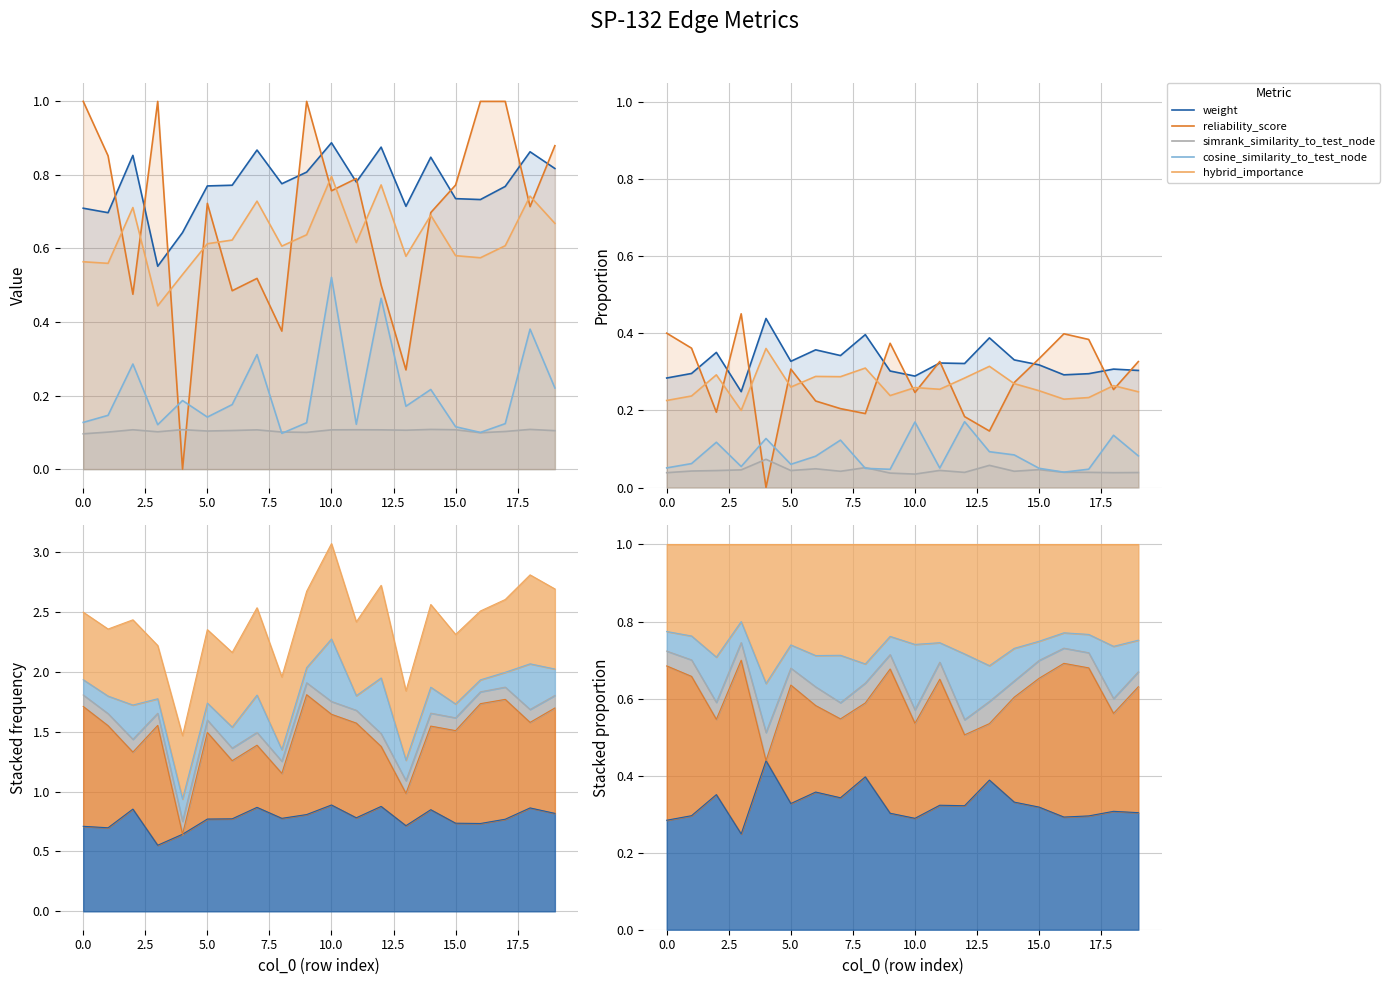

Reading left to right, list all the values displayed in this chart.

weight: 0.3	0.3	0.4	0.2	0.4	0.3	0.4	0.3	0.4	0.3	0.3	0.3	0.3	0.4	0.3	0.3	0.3	0.3	0.3	0.3
reliability_score: 0.4	0.4	0.2	0.5	0.0	0.3	0.2	0.2	0.2	0.4	0.2	0.3	0.2	0.1	0.3	0.3	0.4	0.4	0.3	0.3
simrank_similarity_to_test_node: 0.0	0.0	0.0	0.0	0.1	0.0	0.0	0.0	0.1	0.0	0.0	0.0	0.0	0.1	0.0	0.0	0.0	0.0	0.0	0.0
cosine_similarity_to_test_node: 0.1	0.1	0.1	0.1	0.1	0.1	0.1	0.1	0.0	0.0	0.2	0.1	0.2	0.1	0.1	0.0	0.0	0.0	0.1	0.1
hybrid_importance: 0.2	0.2	0.3	0.2	0.4	0.3	0.3	0.3	0.3	0.2	0.3	0.3	0.3	0.3	0.3	0.3	0.2	0.2	0.3	0.2